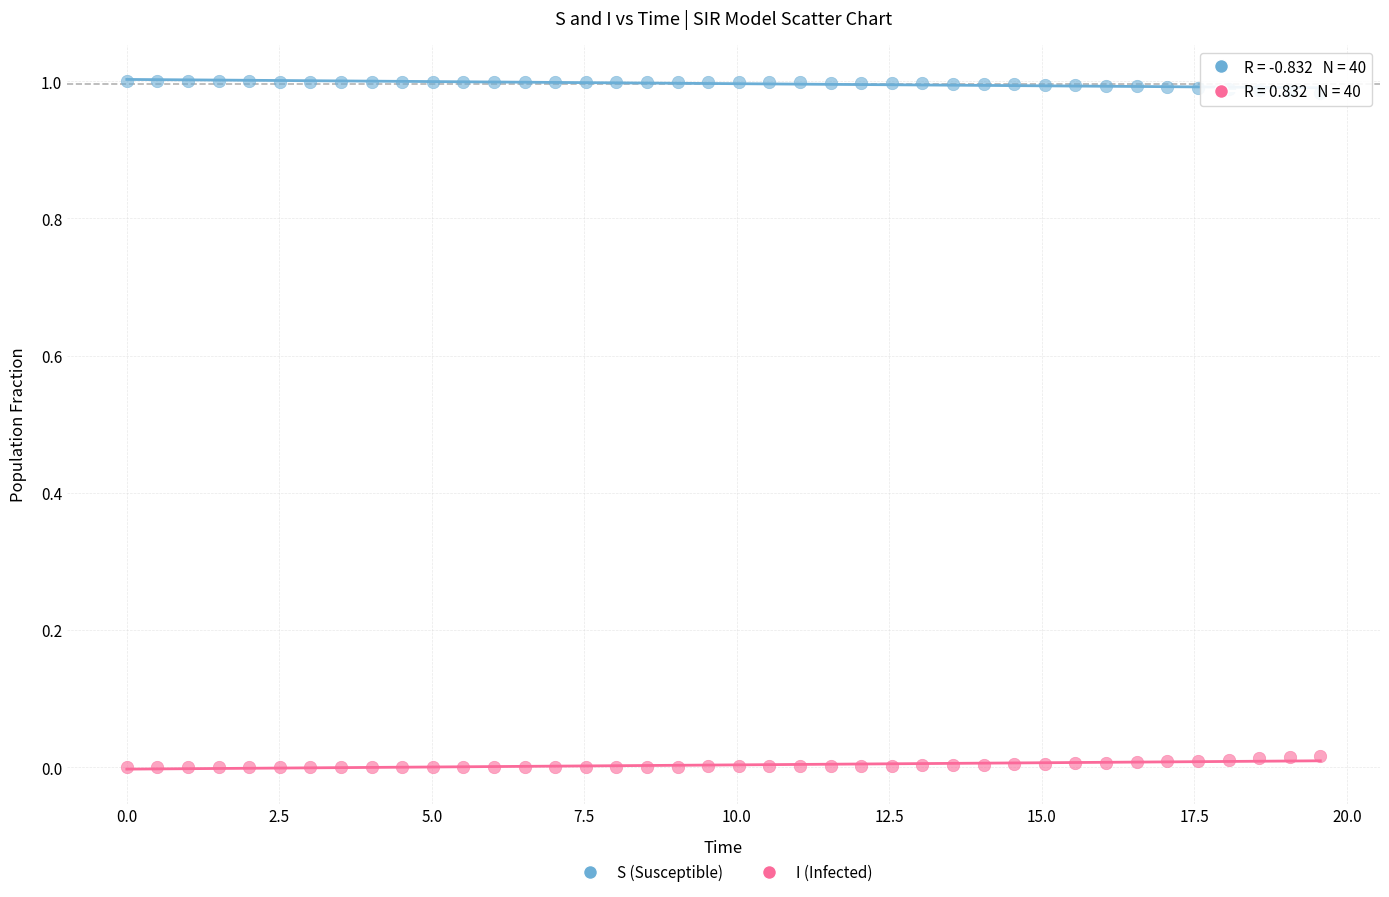

Which series contains the highest Y value?

S (Susceptible)